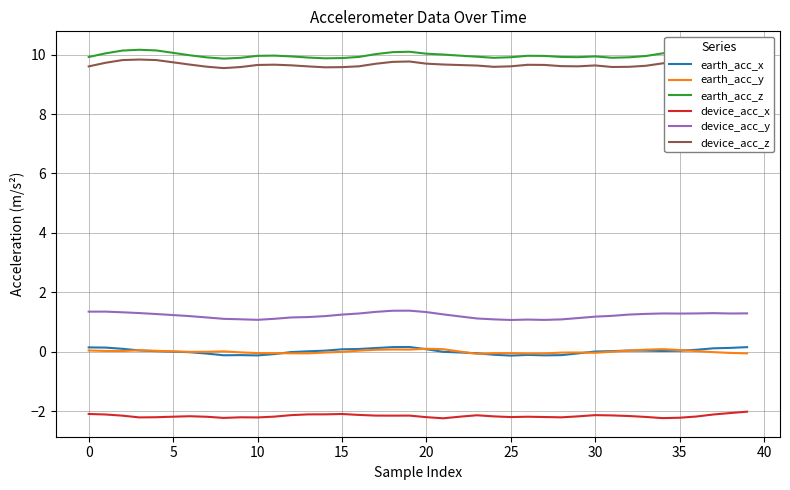

True or false: device_acc_x and earth_acc_y intersect in this chart.

False